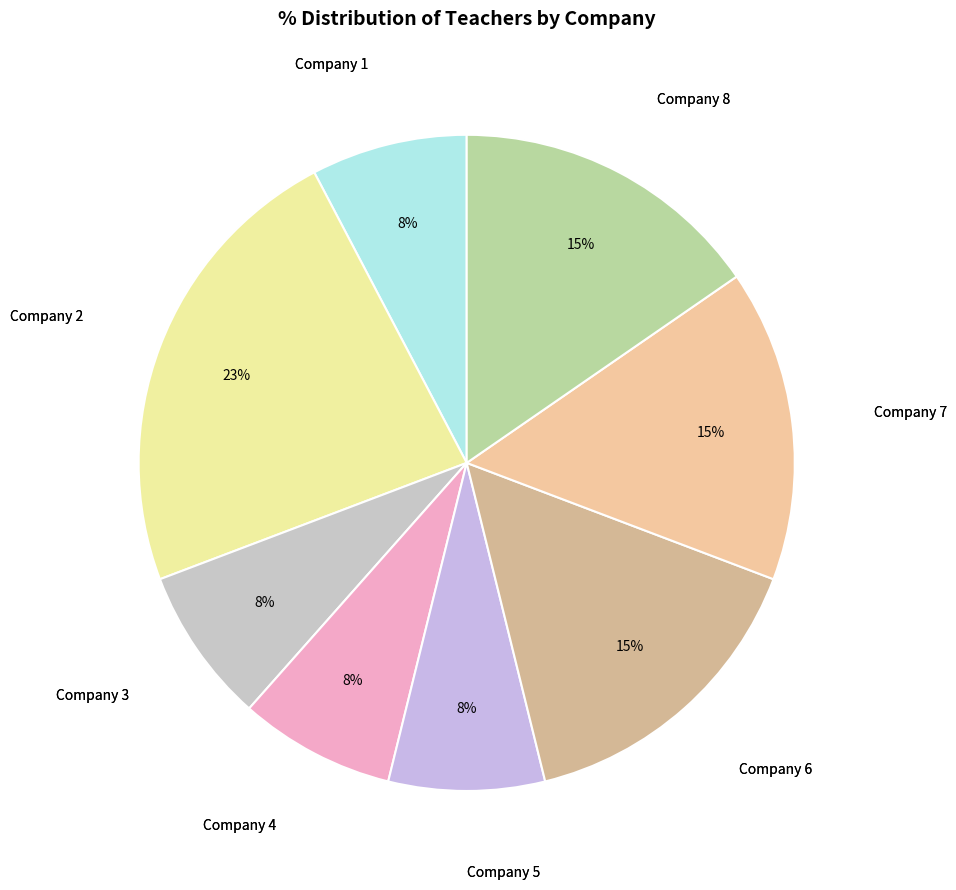

The Company 2 slice represents 9% of the pie. True or false?

False